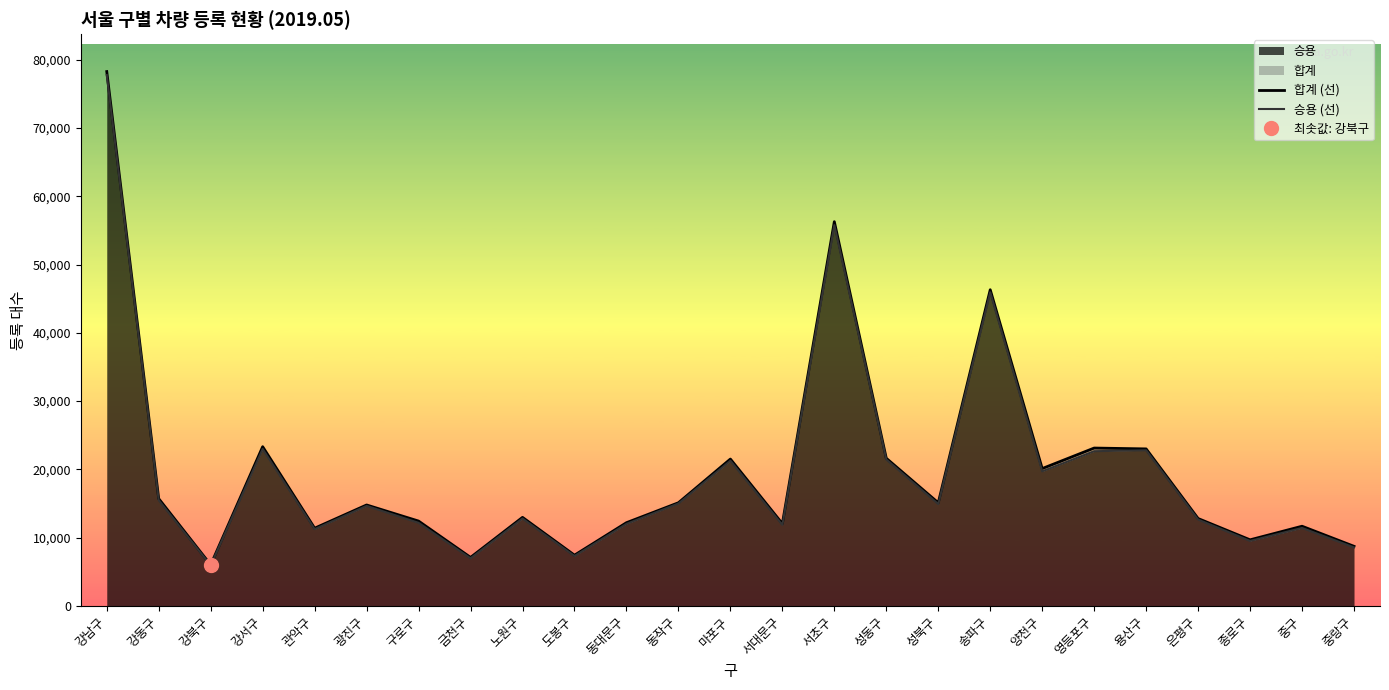

Which has a higher value, 마포구 or 동작구?

마포구